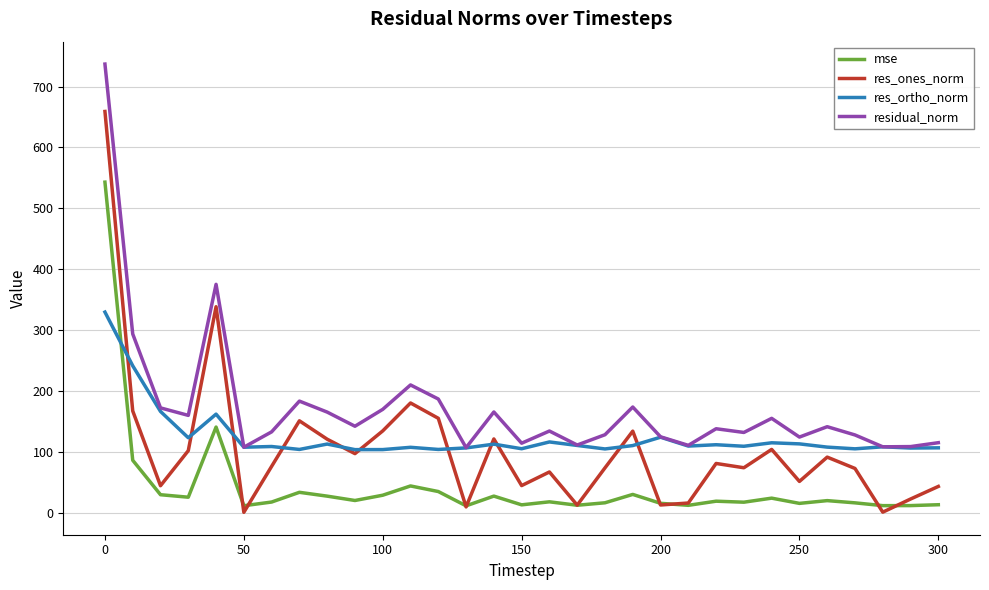

Which series has the largest total across all categories?

residual_norm